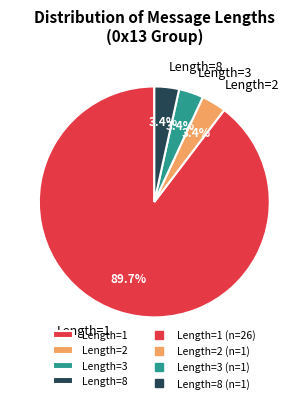

Does Length=3 represent more than half of the total?

No